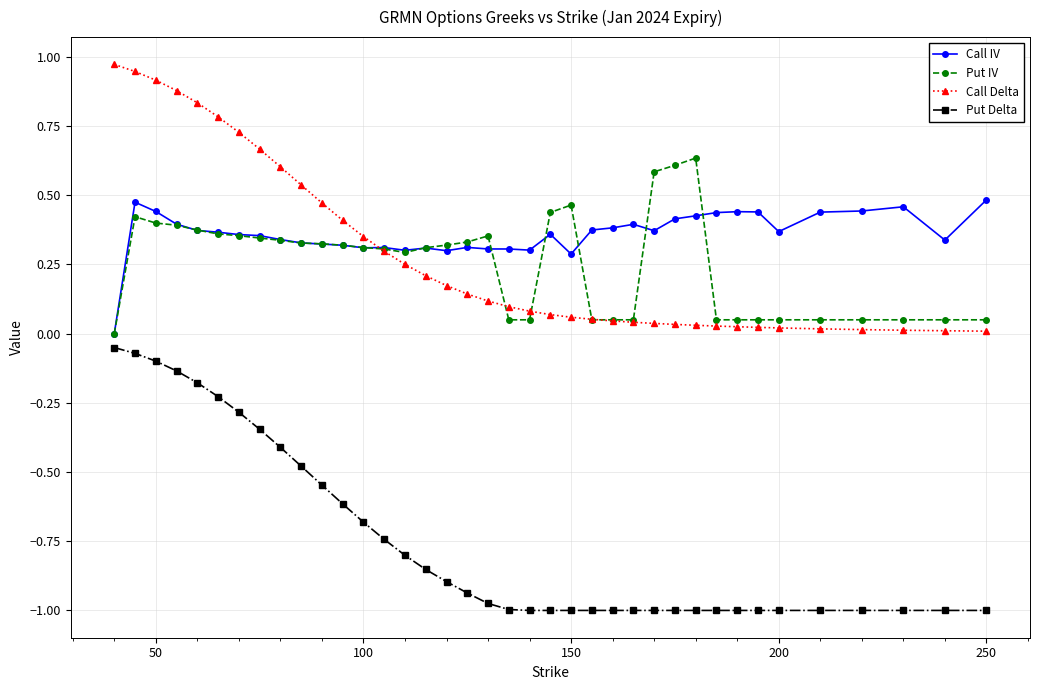

List the series in order of their peak value, lowest first.

Put Delta, Call IV, Put IV, Call Delta